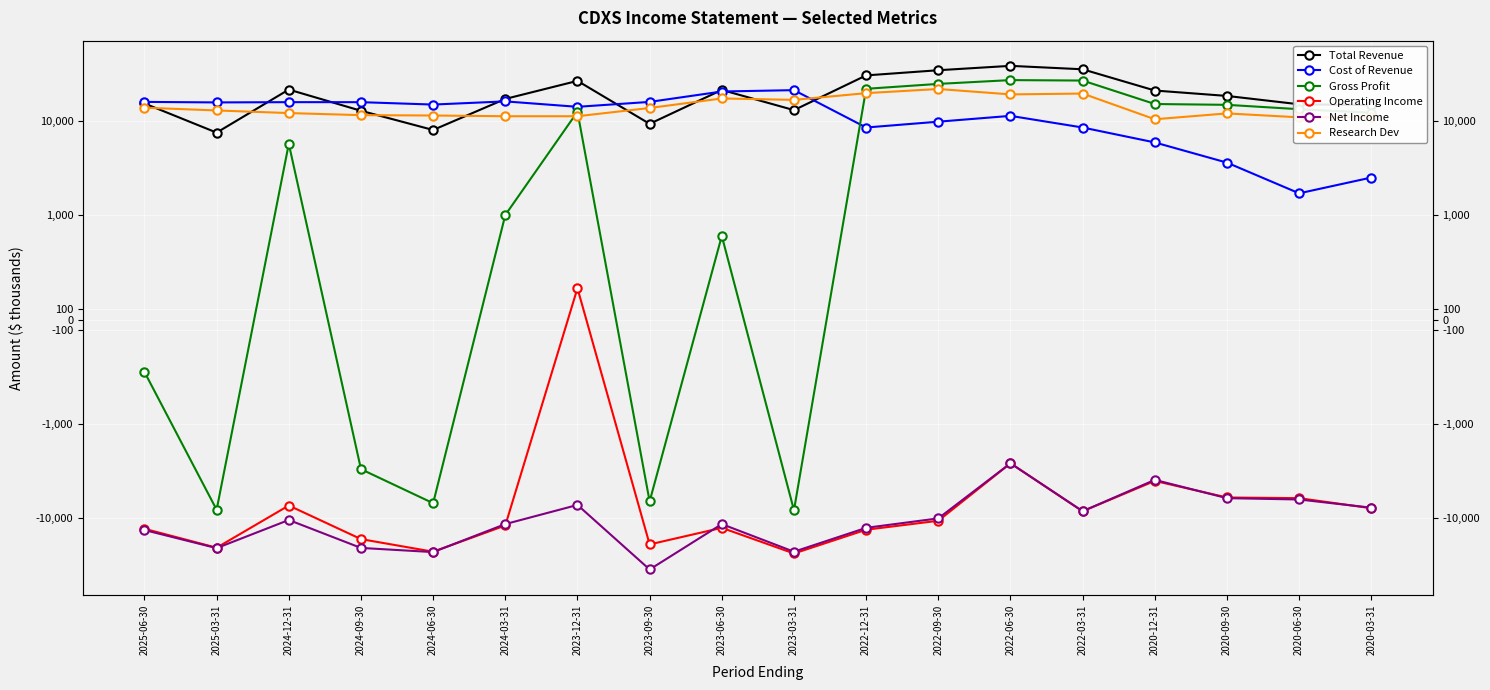

What are all the series names shown in the legend?

Total Revenue, Cost of Revenue, Gross Profit, Operating Income, Net Income, Research Dev